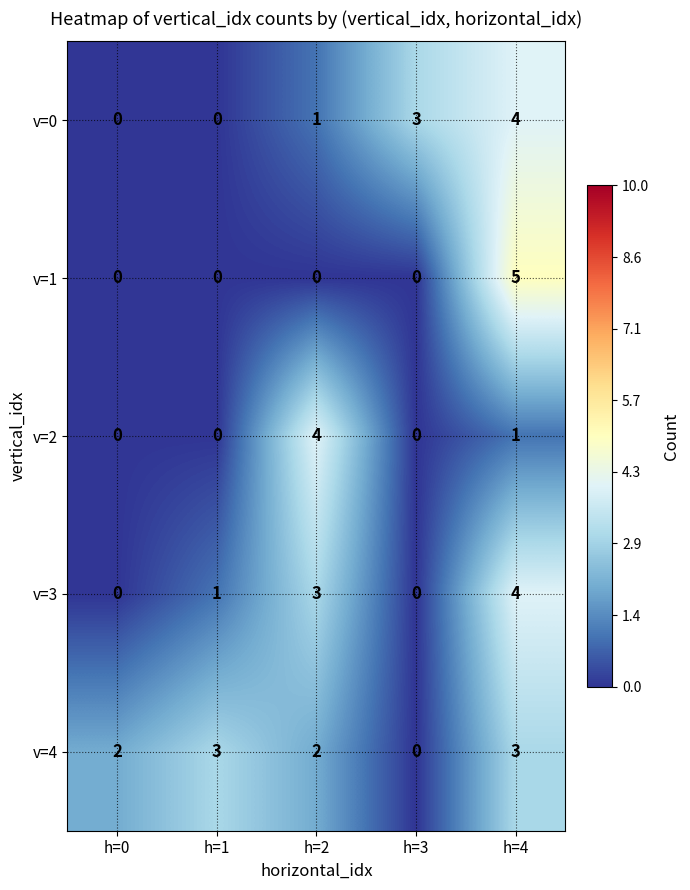

Where is v=2 nearest to the value 2?

h=4